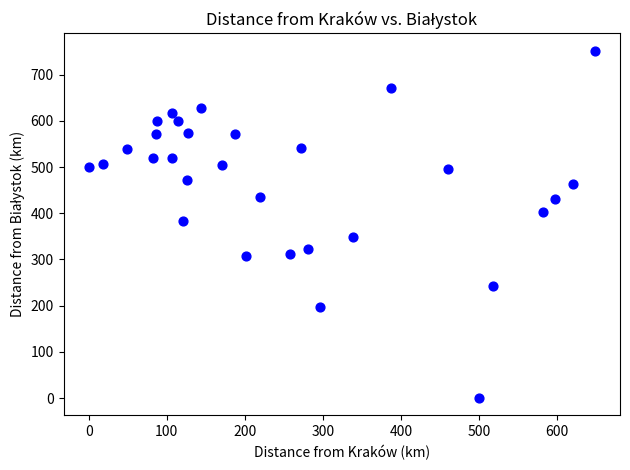

What is the range of X values (max minus min)?

648.3